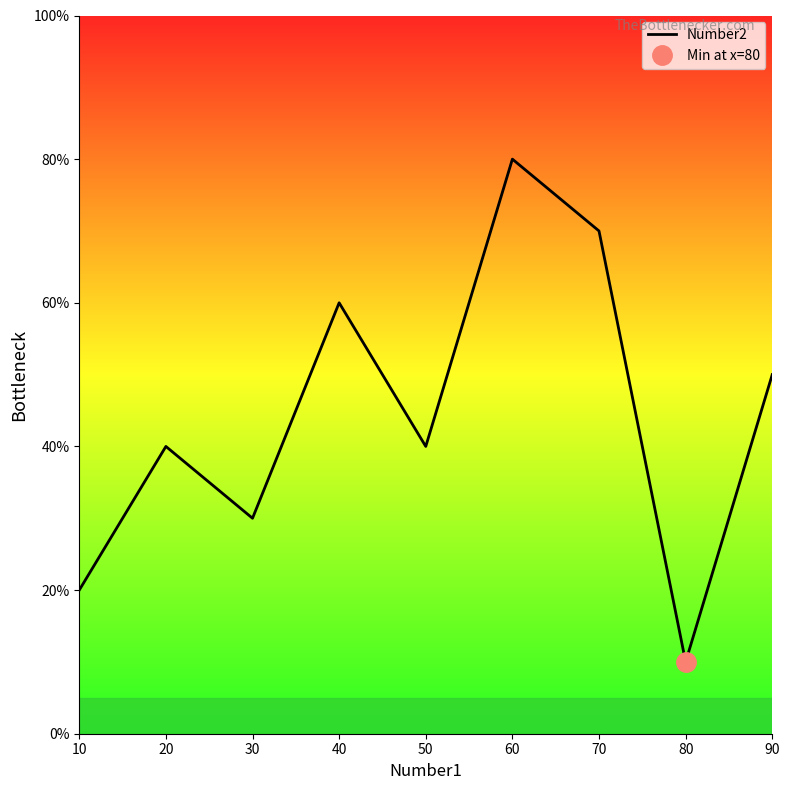

Reading left to right, what are all the values shown in this chart?

10=20	20=40	30=30	40=60	50=40	60=80	70=70	80=10	90=50